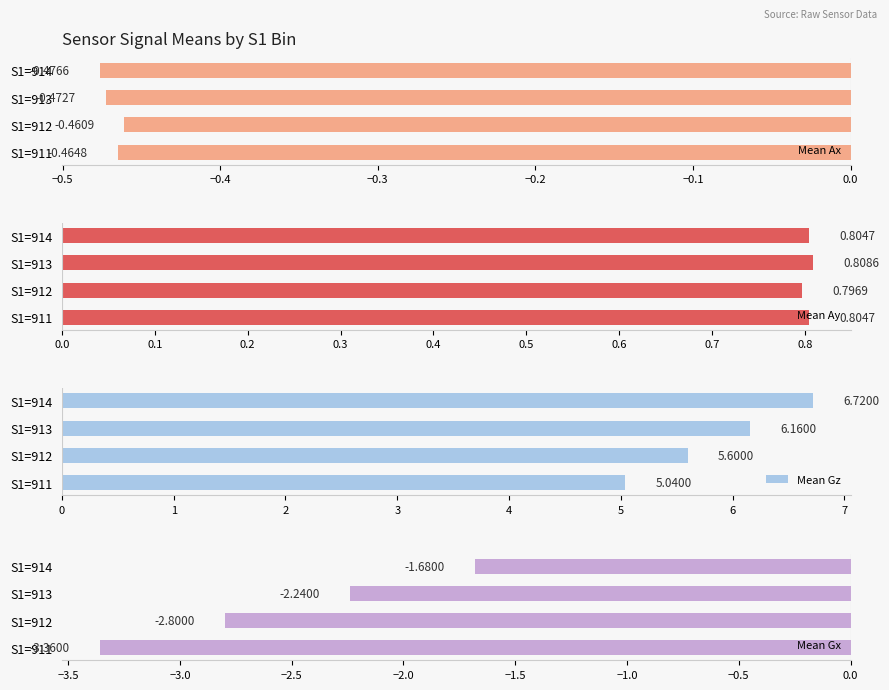

True or false: Mean Ay has a value of 0.5 at S1=914.

False